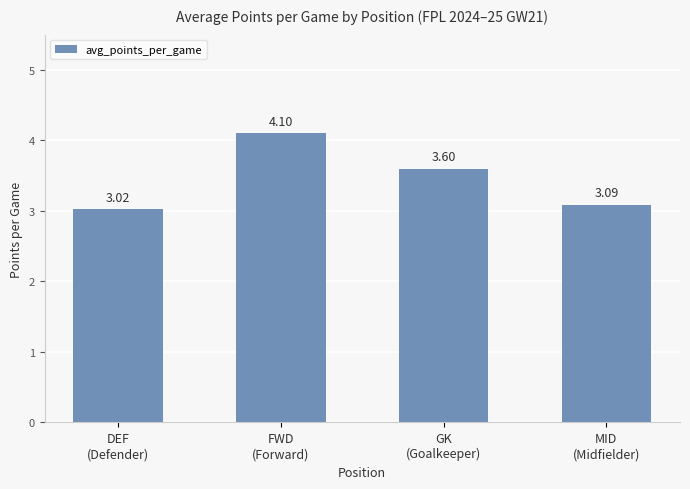

What is the difference between the maximum and second lowest values?

1.0